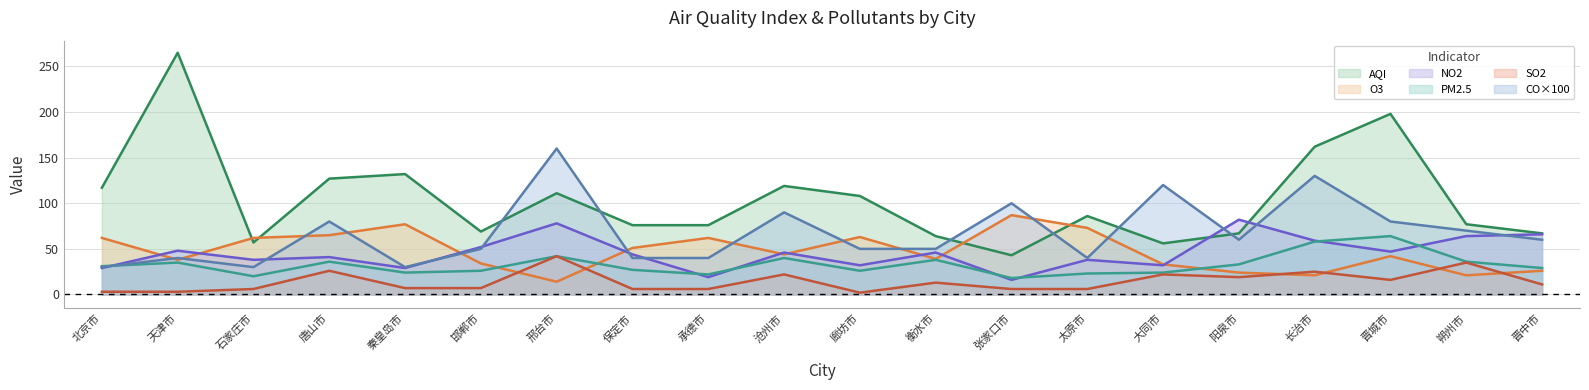

At which category is the sum across all series the highest?

长治市